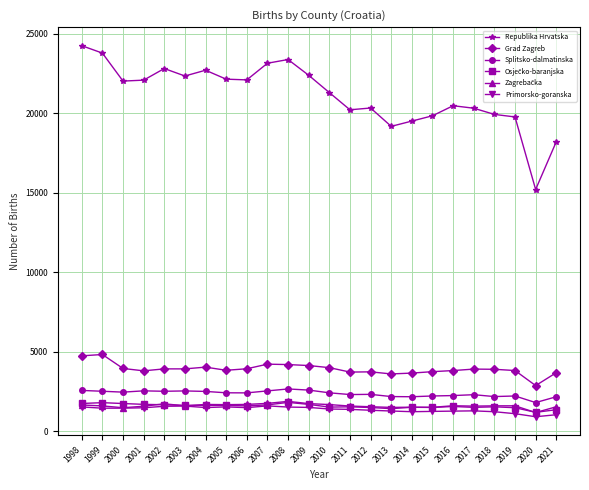

What is the value of the Grad Zagreb point at the 23rd from the left?

2861